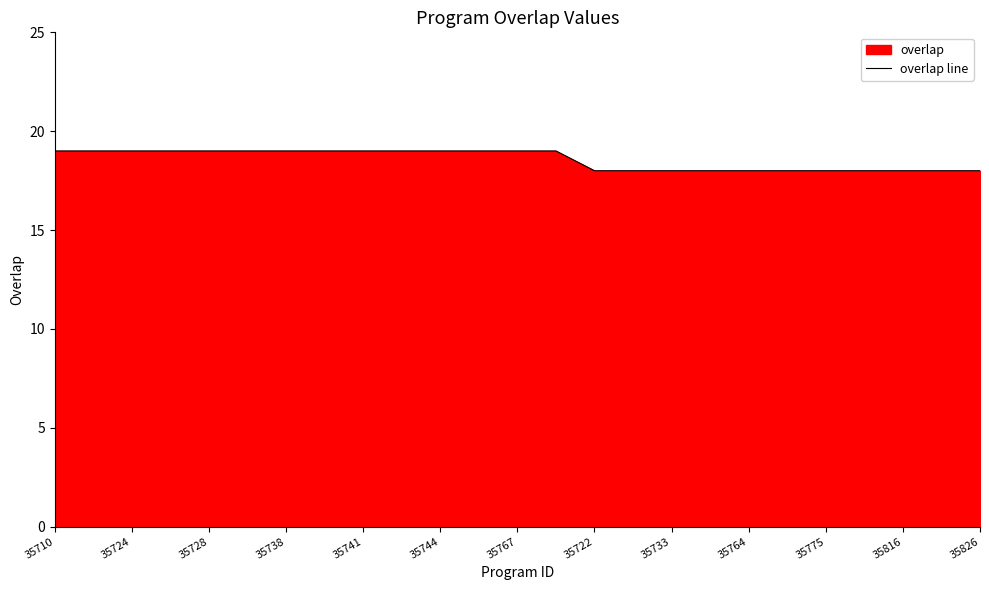

True or false: there are more than 2 points higher than both neighbors.

False